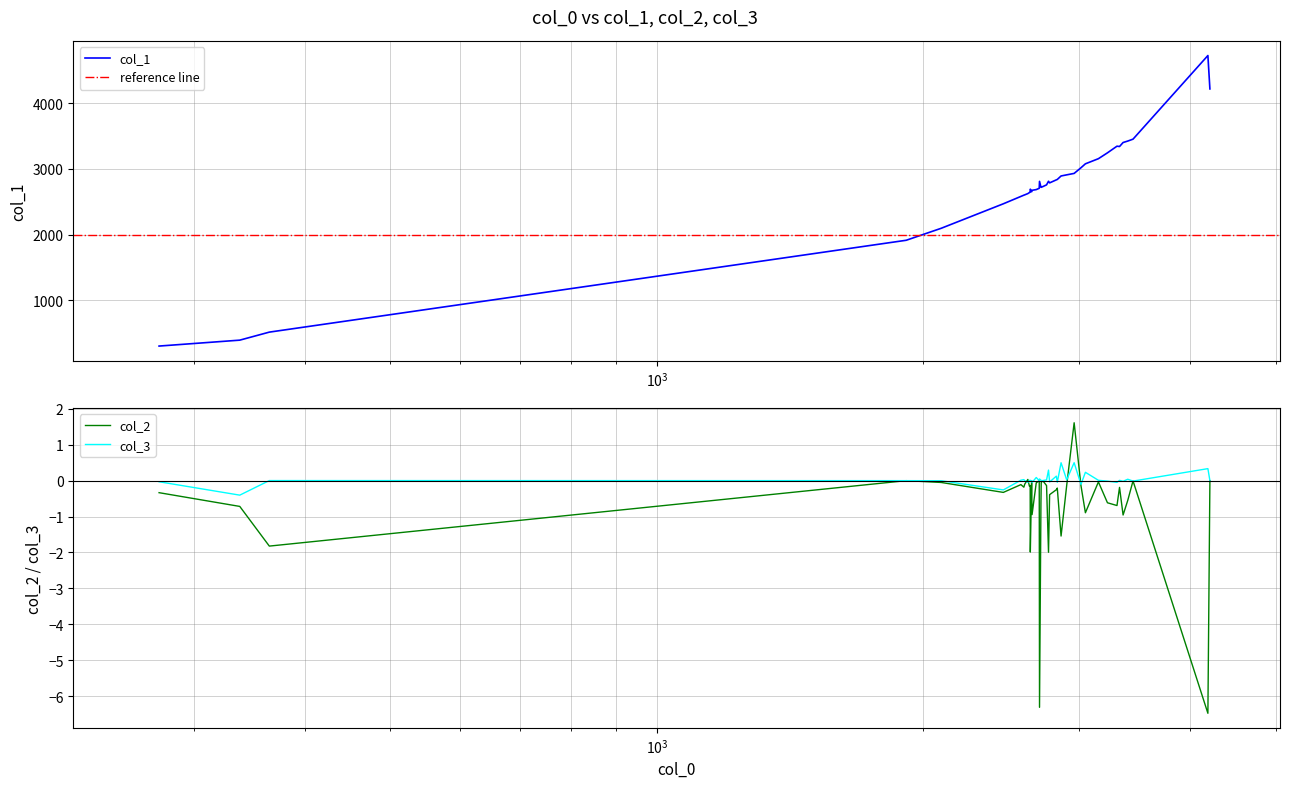

True or false: col_1 and col_3 cross at least once.

False